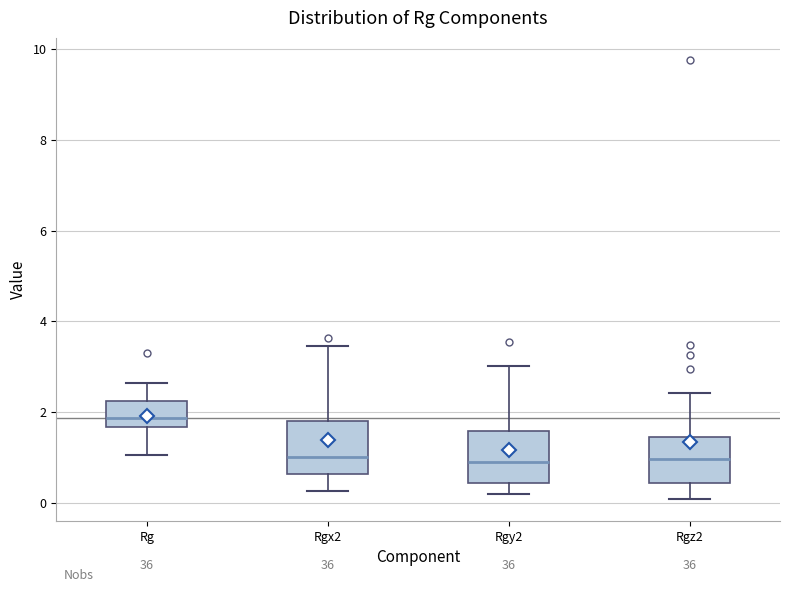

Reading left to right, transcribe this box plot: for each box, give where its median line is, the range the box spans, and where its two whiskers end, as read against the y-axis. The values are not printed on the chart, so give them approximately, as read against the axis.

Rg: median 1.8, box 1.6 to 2.2, whiskers 1.0 to 2.6
Rgx2: median 1.0, box 0.6 to 1.8, whiskers 0.2 to 3.4
Rgy2: median 0.8, box 0.4 to 1.6, whiskers 0.2 to 3.0
Rgz2: median 1.0, box 0.4 to 1.4, whiskers 0.0 to 2.4